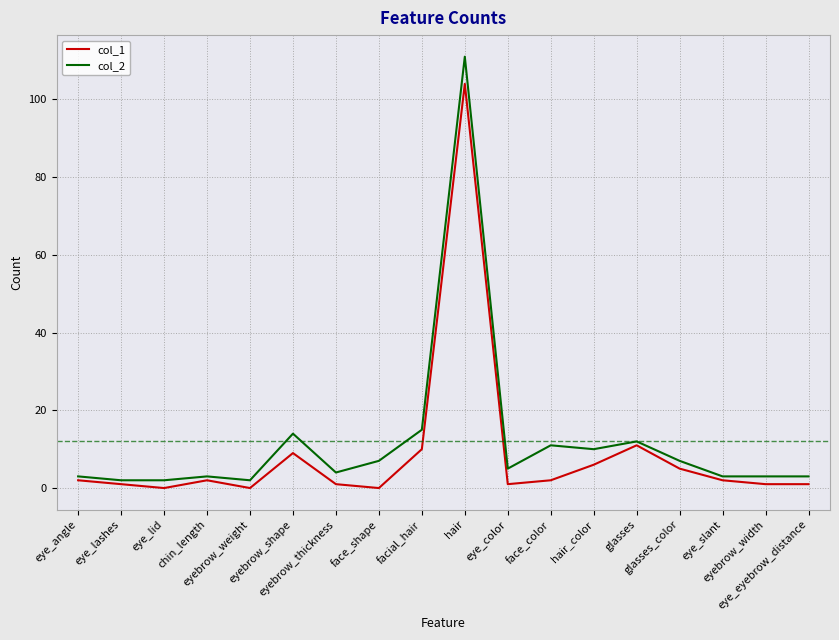

True or false: col_2 and col_1 intersect in this chart.

False